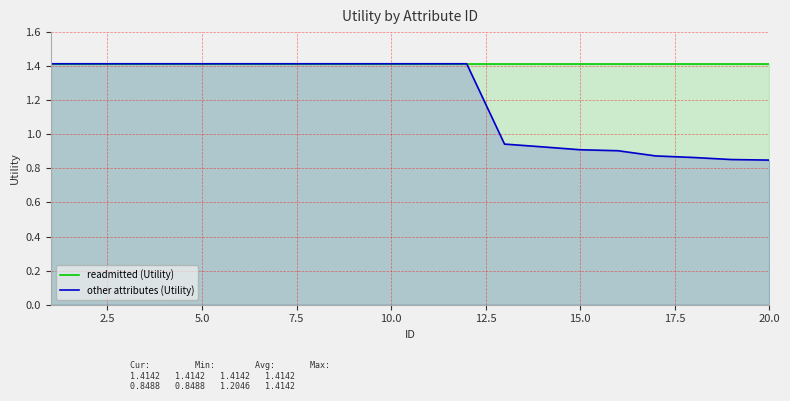

List the series in order of their peak value, highest first.

readmitted (Utility), other attributes (Utility)